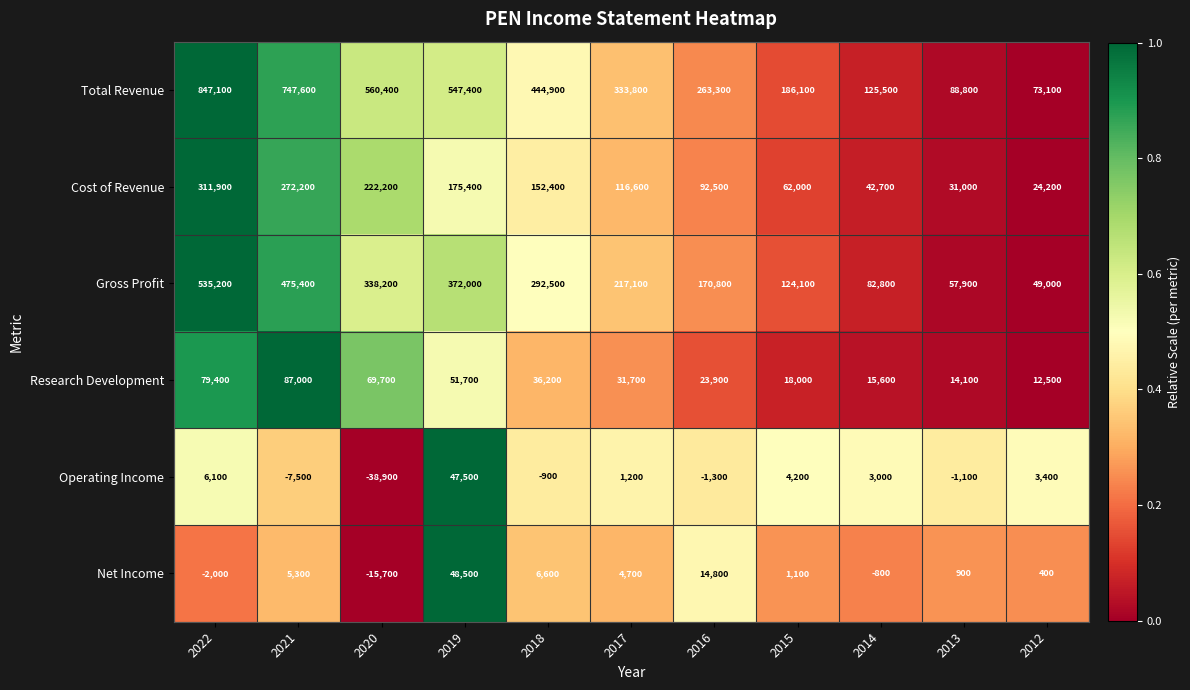

Rank the series by their maximum value, from highest to lowest.

Total Revenue, Gross Profit, Cost of Revenue, Research Development, Net Income, Operating Income